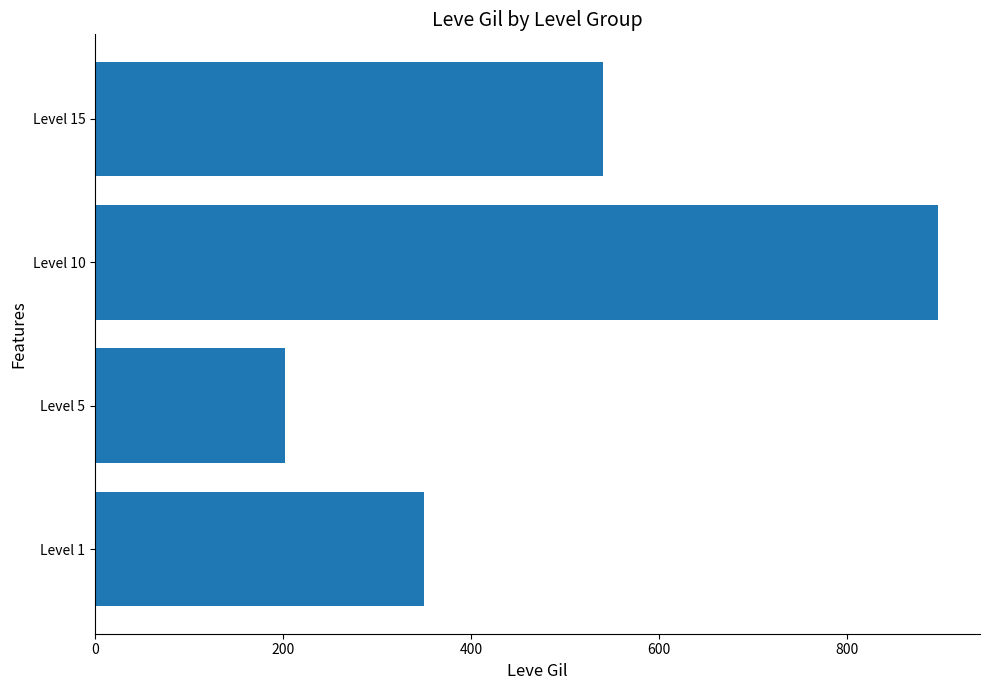

Is it true that the value at Level 1 is 536.9?

False